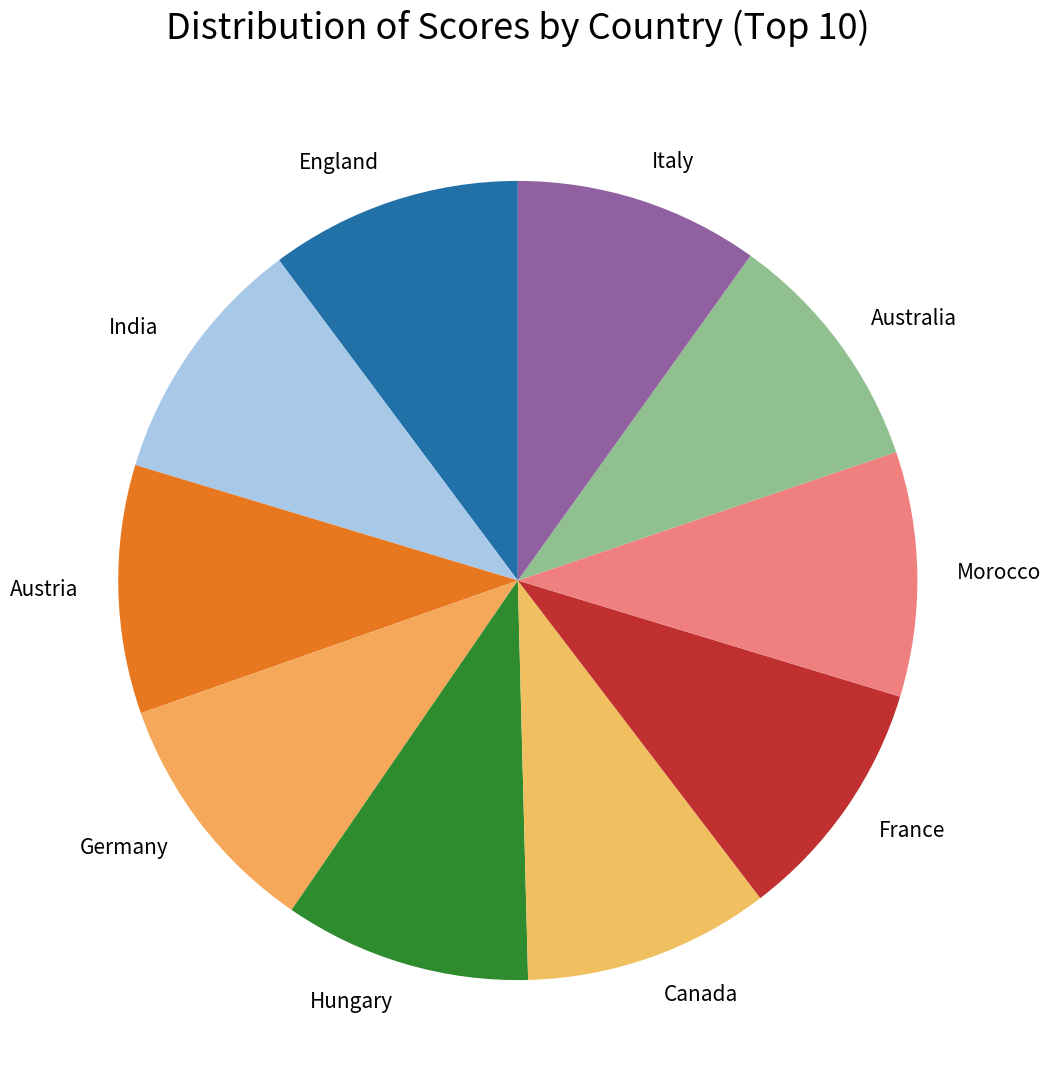

Do England and Australia together represent more than half of the pie?

No